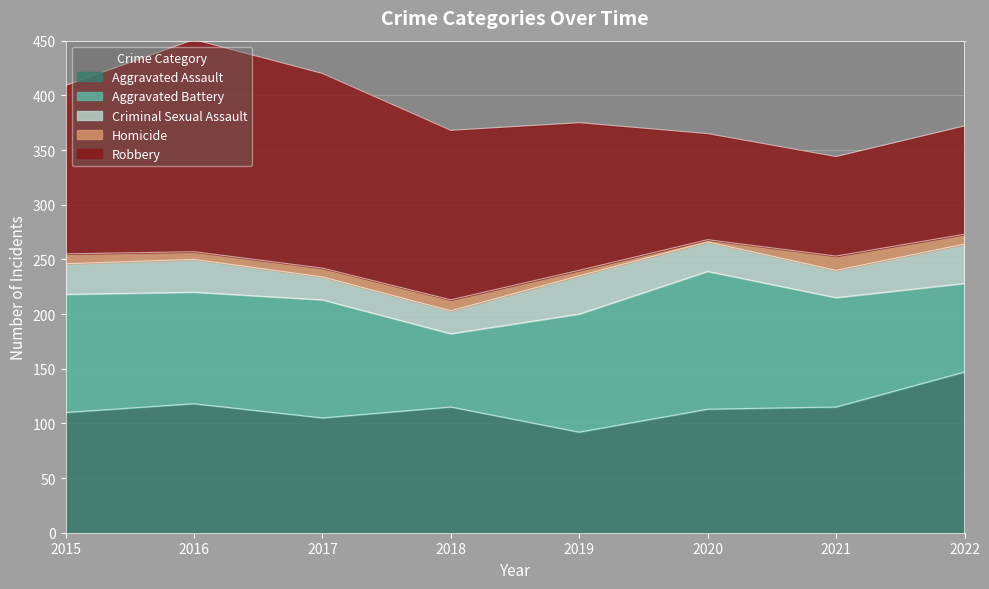

How many interior local peaks does the Criminal Sexual Assault series have?

2